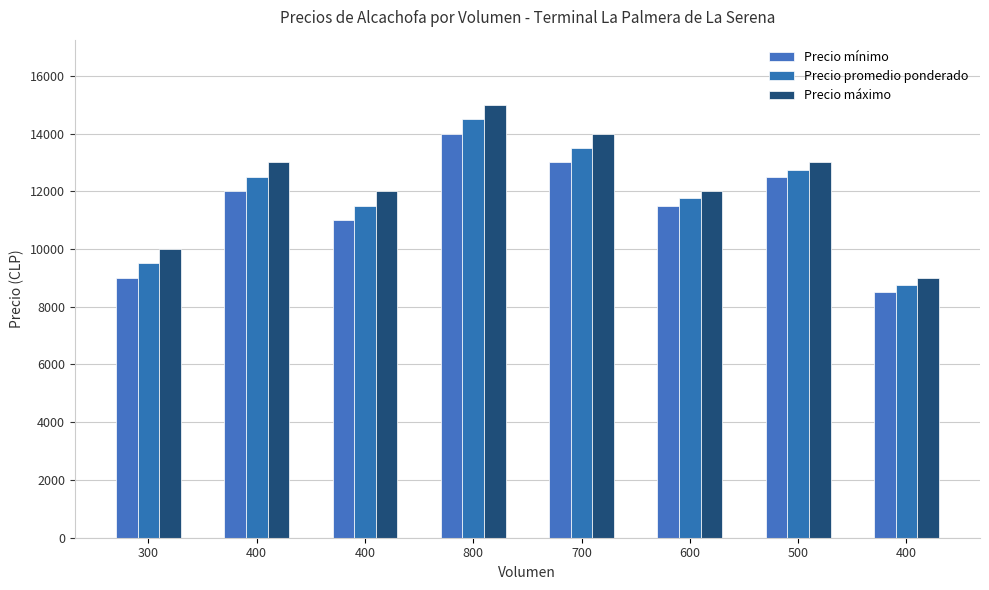

What is the approximate value of Precio promedio ponderado at 600?

11750